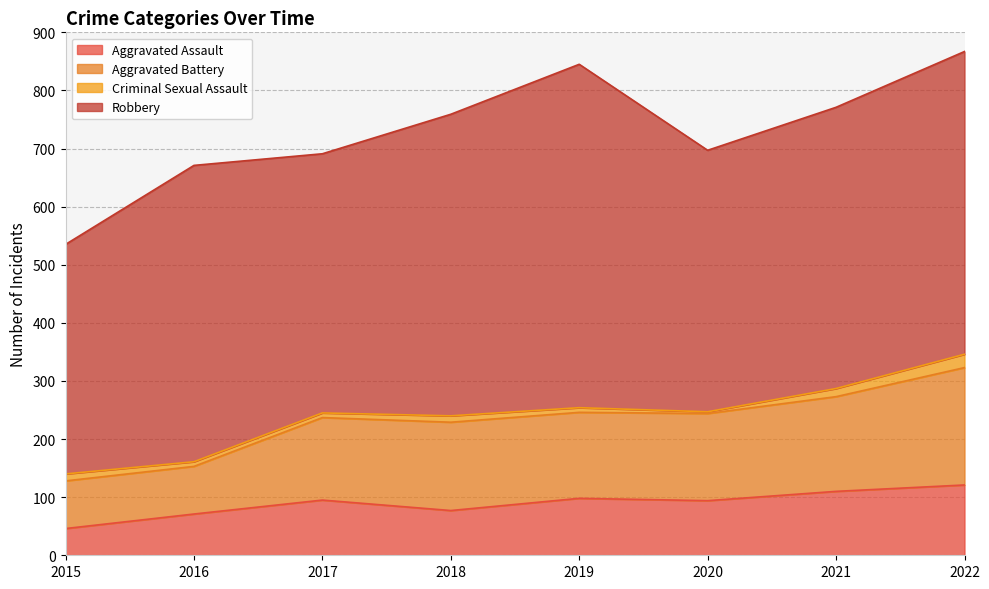

What is the difference between the second highest and second lowest values in the Aggravated Assault series?

39